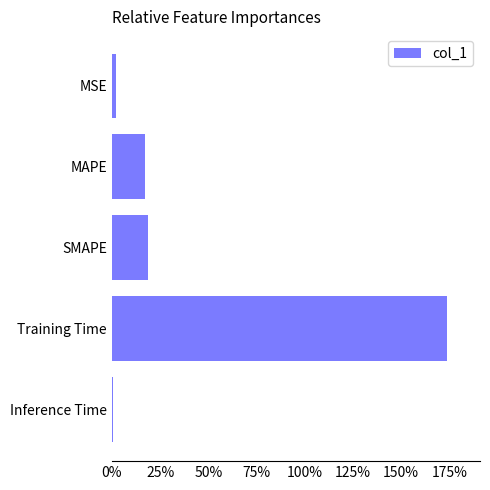

Are the bars horizontal?

Yes